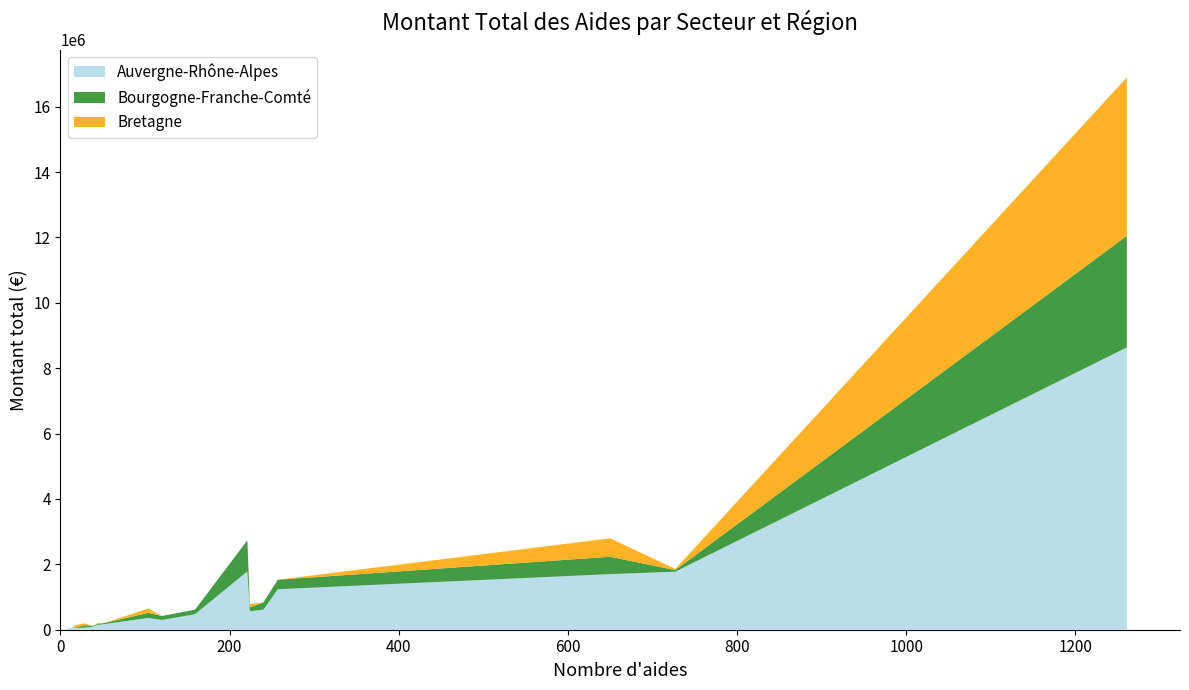

Reading left to right, what are all the values shown in this chart?

Auvergne-Rhône-Alpes: A=67500.0	C=361142.0	D=69000.0	E=9500.0	F=564386.4	G=1700619.5	H=1775074.9	I=8636601.9	J=146600.0	K=45500.0	L=177177.0	M=1238546.5	N=474492.0	P=297818.0	Q=90031.6	R=1783743.3	S=614330.9
Bourgogne-Franche-Comté: A=72000.0	C=156295.8	D=0.0	E=0.0	F=125000.0	G=531272.0	H=49740.0	I=3412090.8	J=27500.0	K=17000.0	L=35524.7	M=289928.9	N=136600.0	P=122950.0	Q=25500.0	R=949409.9	S=221436.0
Bretagne: A=55500.0	C=132906.0	D=0.0	E=0.0	F=98445.0	G=564908.0	H=33430.0	I=4845706.9	J=25500.0	K=77200.0	L=0.0	M=0.0	N=0.0	P=0.0	Q=0.0	R=0.0	S=0.0